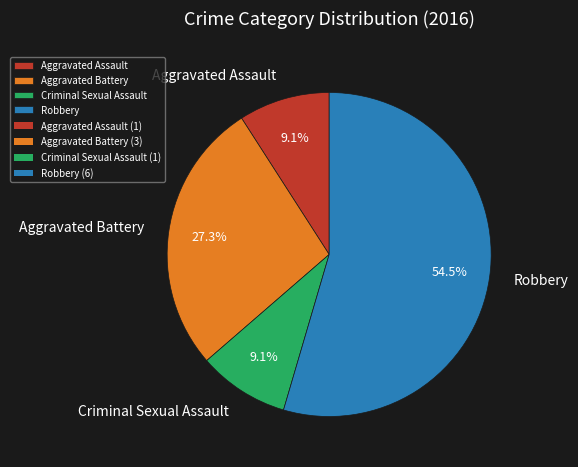

How many slices are in this pie chart?

4